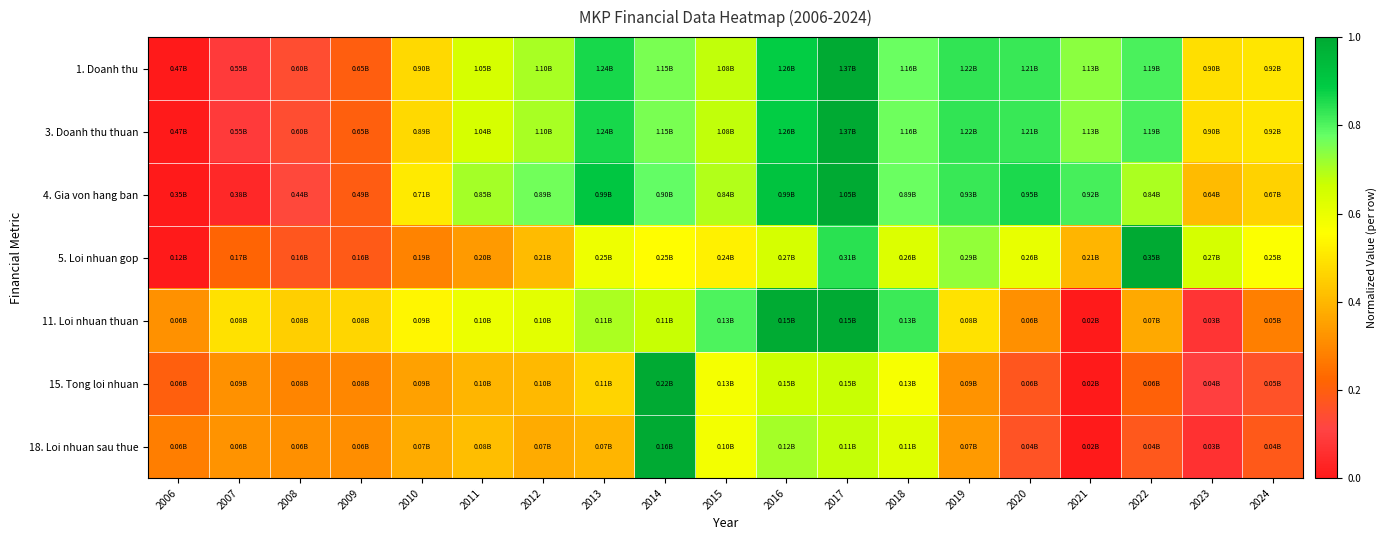

Between 2015 and 2022, which is larger?

2022